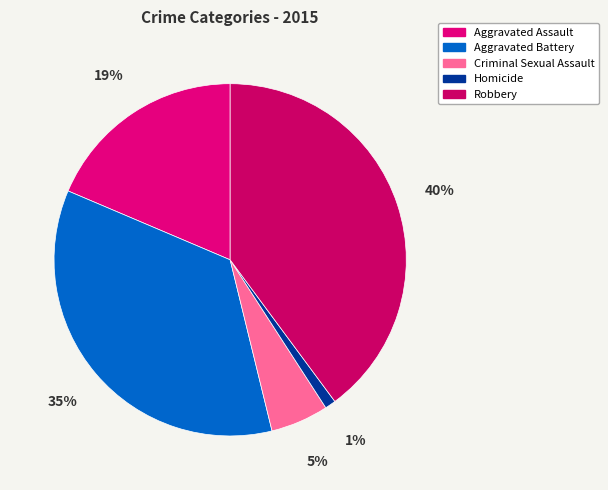

How many segments does this pie chart have?

5